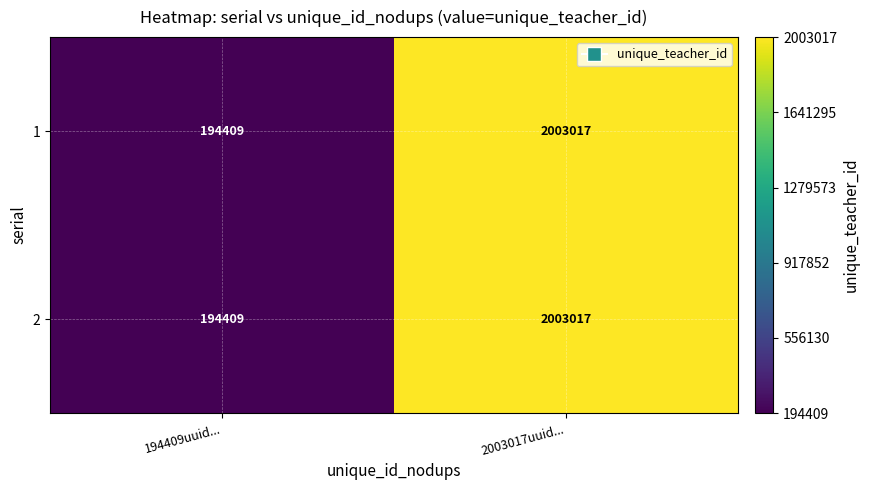

What is the approximate value of 2 at 194409uuid...?

194409